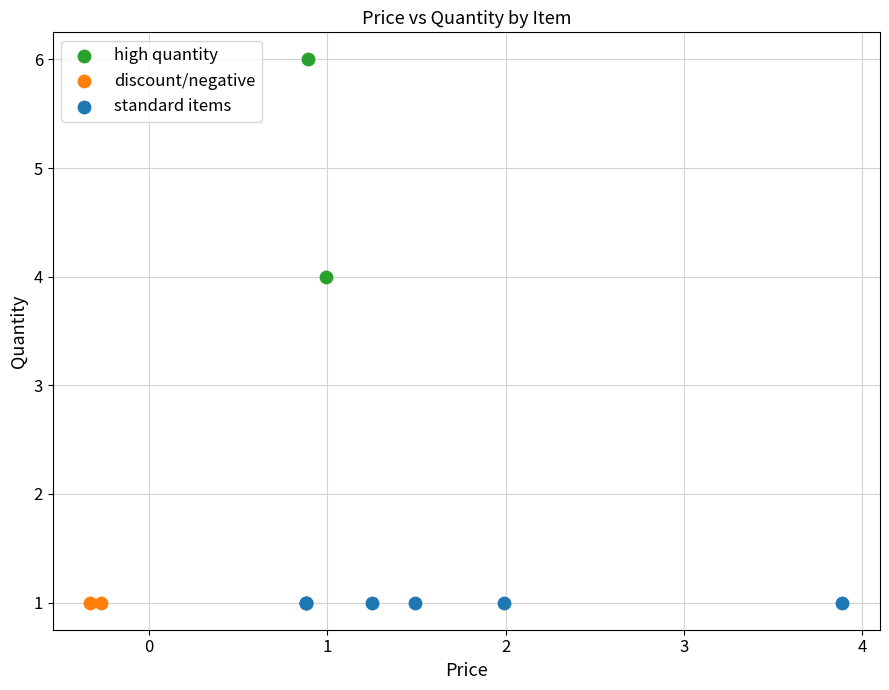

Which series contains the highest Y value?

high quantity